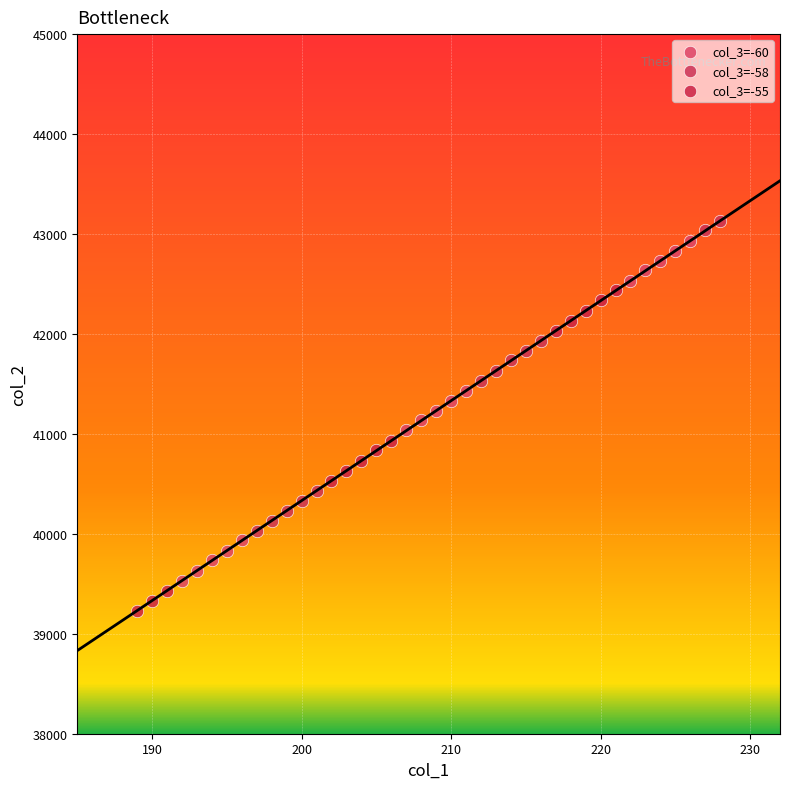

Which series has the largest Y range (max minus min)?

col_3=-60